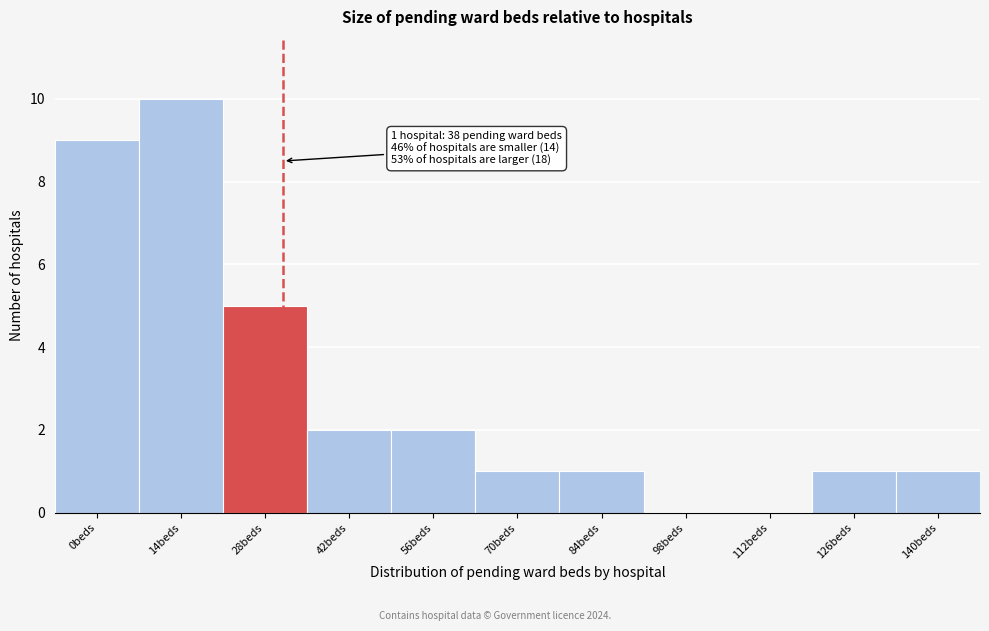

Reading left to right, what are all the values shown in this chart?

0beds=9	14beds=10	28beds=5	42beds=2	56beds=2	70beds=1	84beds=1	98beds=0	112beds=0	126beds=1	140beds=1